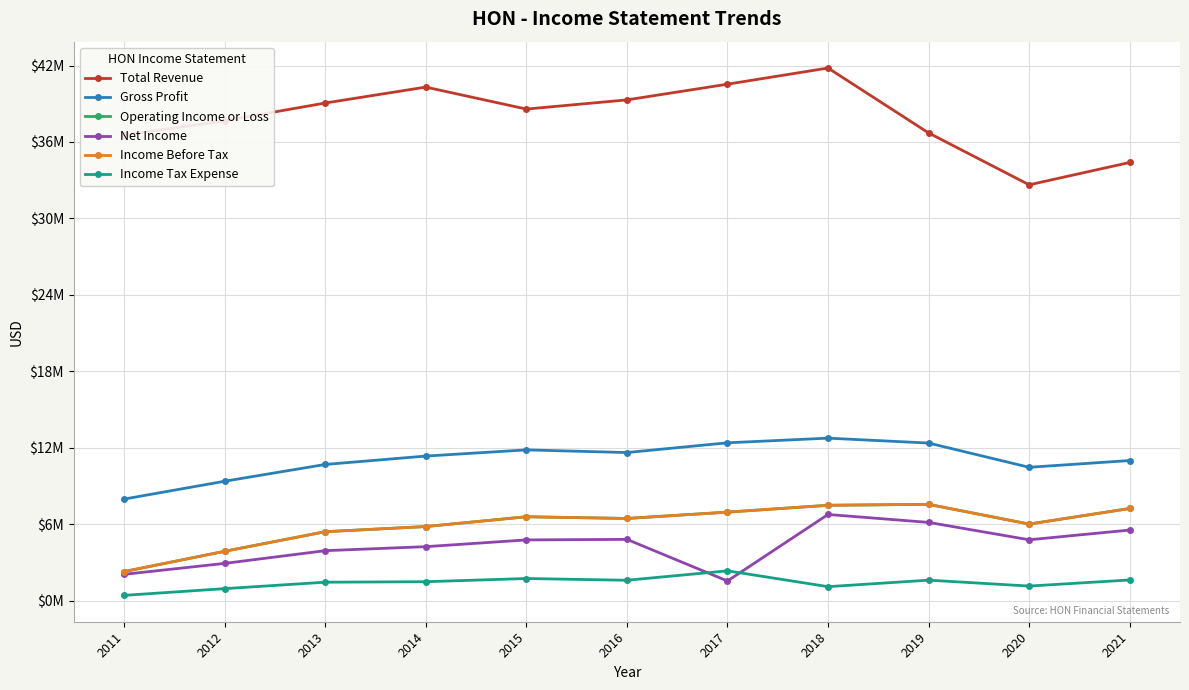

True or false: Gross Profit and Operating Income or Loss cross at least once.

False